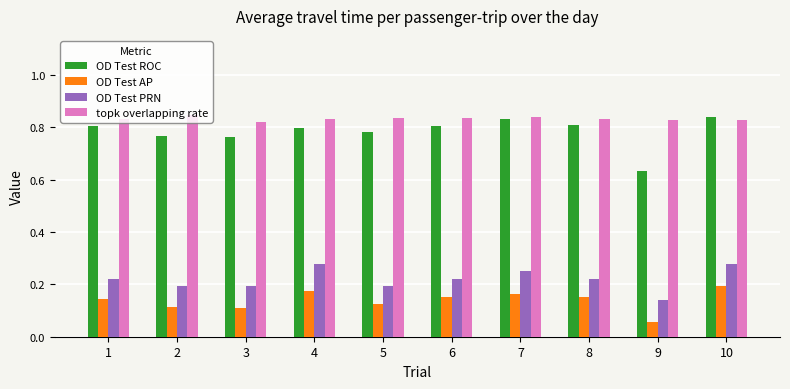

The OD Test PRN series shows 0.2 at 2. True or false?

True